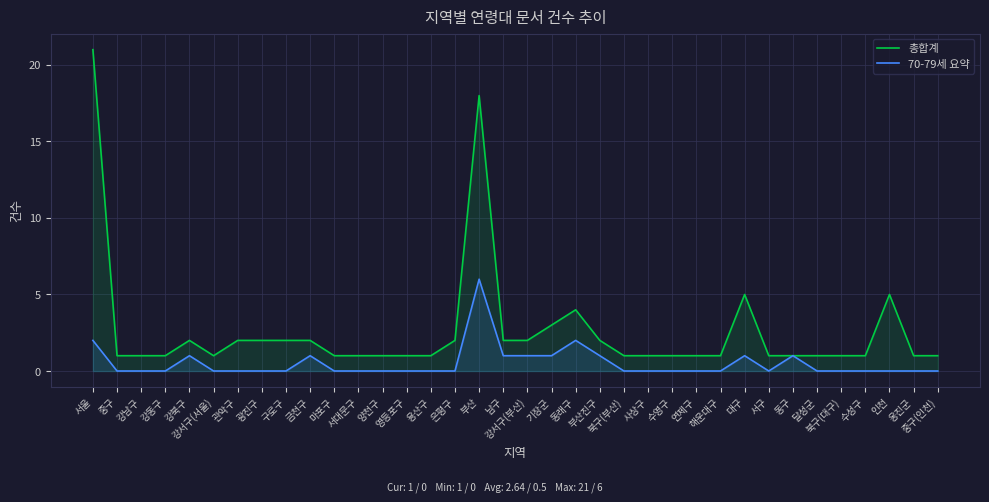

What is the sum of the 70-79세 요약 values at 서울 and 동구?

3